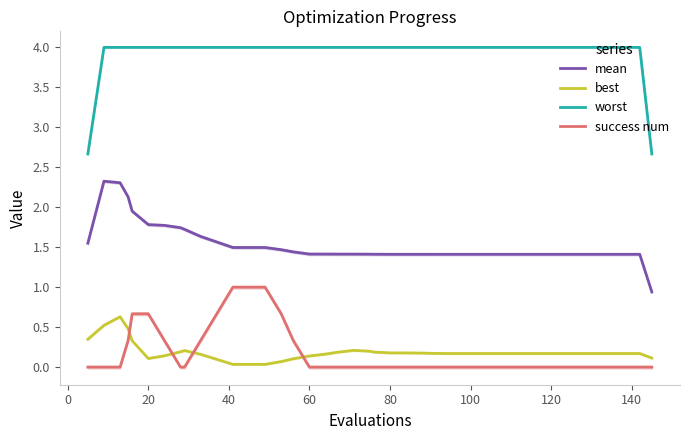

What is the sum of all best values?

7.6